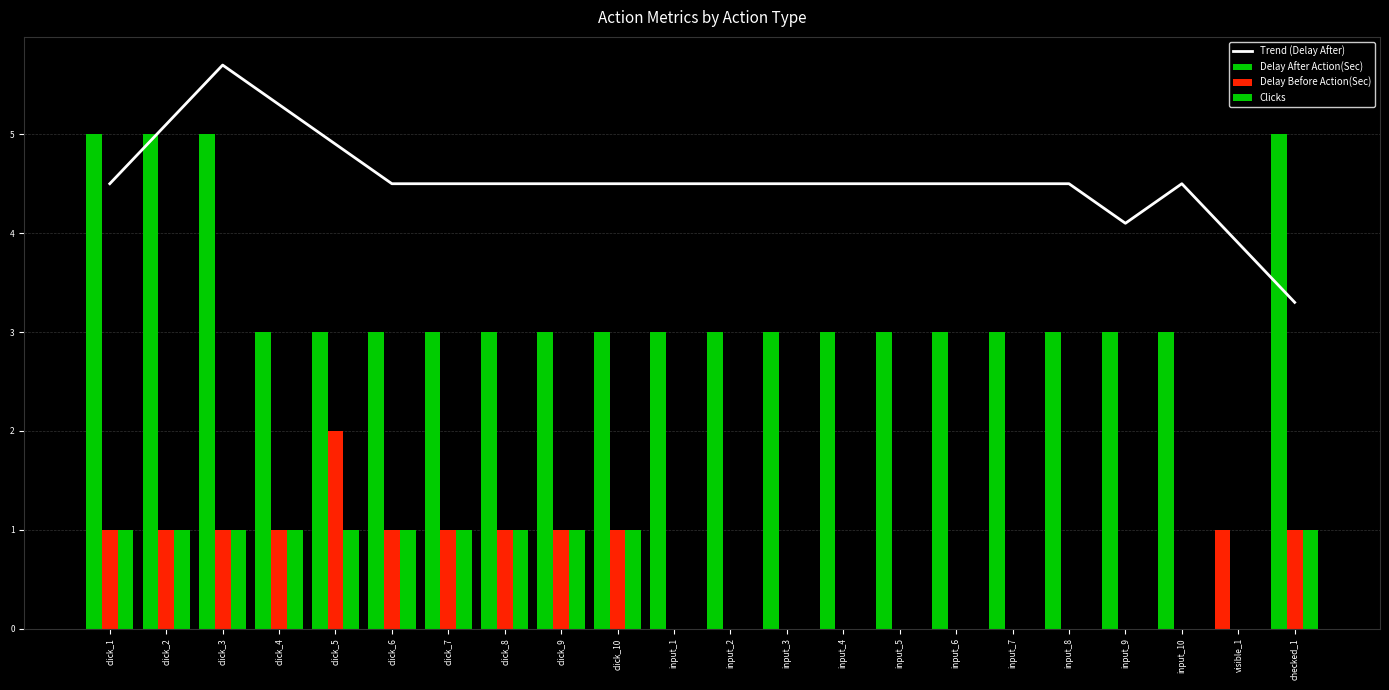

Is the value of Trend (Delay After) at input_10 greater than the value of Clicks at input_1?

Yes